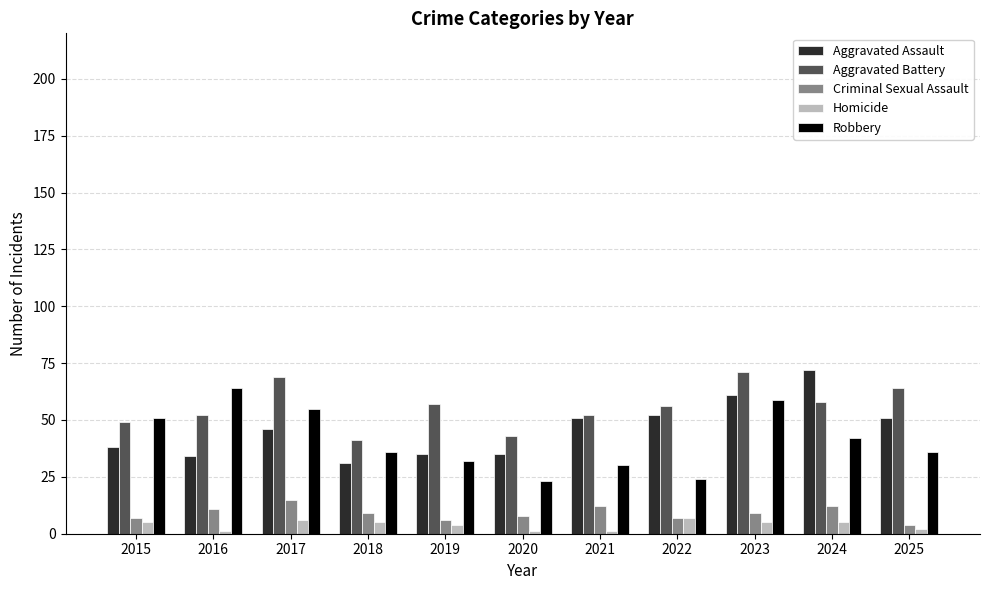

What is the difference between the highest and lowest values at 2015?

46